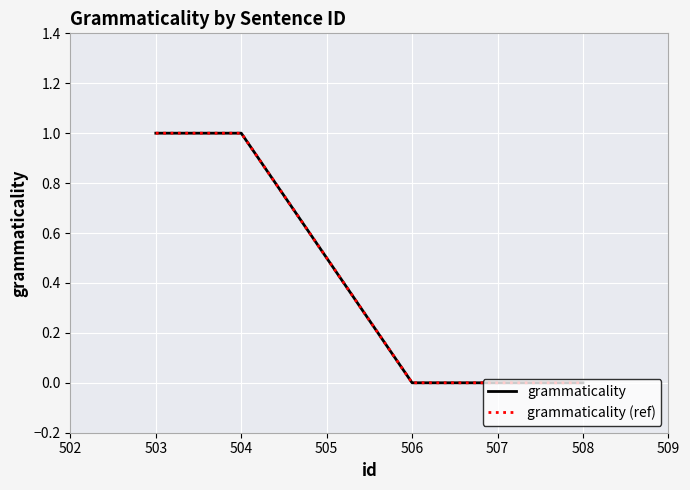

Is this an area chart (filled region under the line)?

No